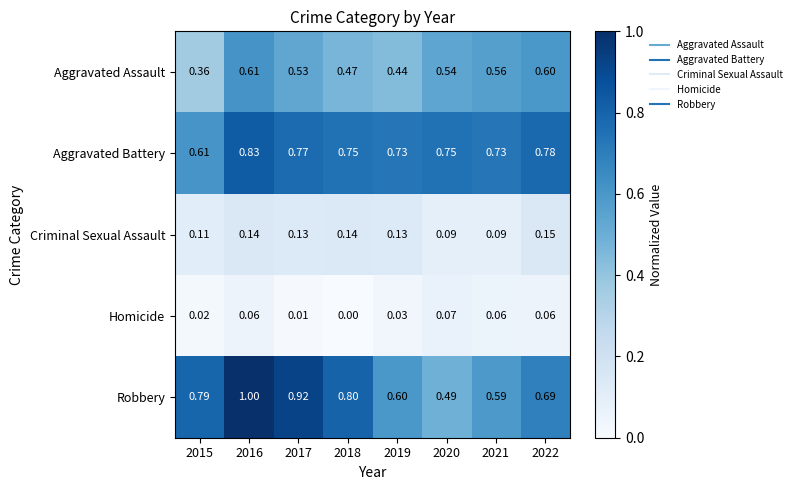

Between 2018 and 2021, which series saw the biggest shift?

Robbery